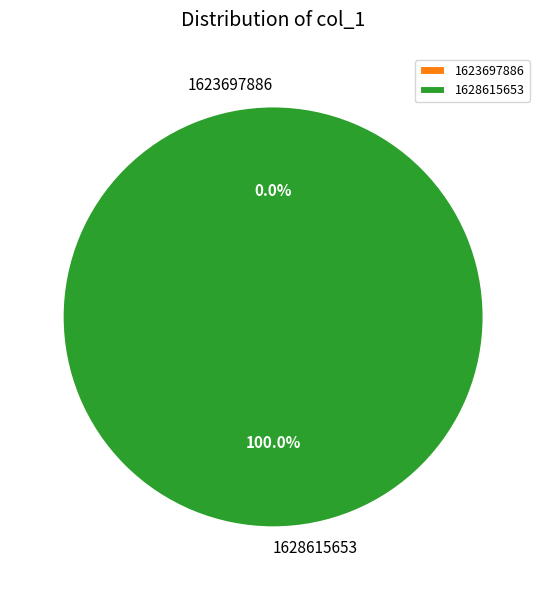

To the nearest percent, what is the average slice percentage?

50%